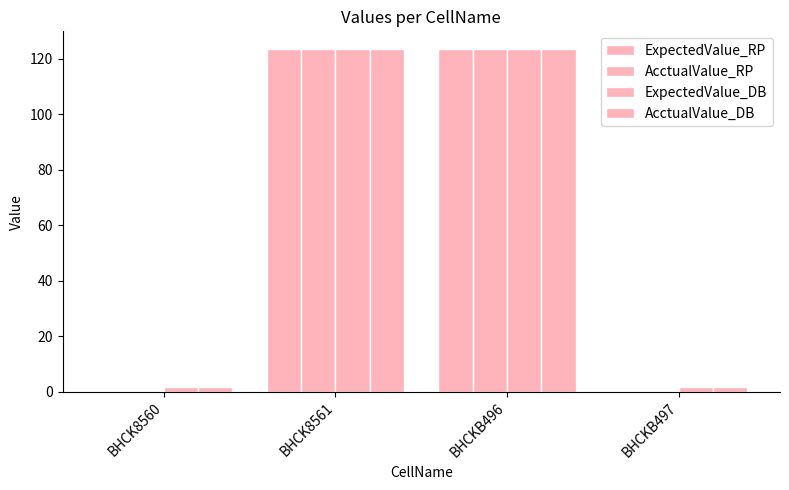

Which category has the lowest value in the ExpectedValue_DB series?

BHCK8560